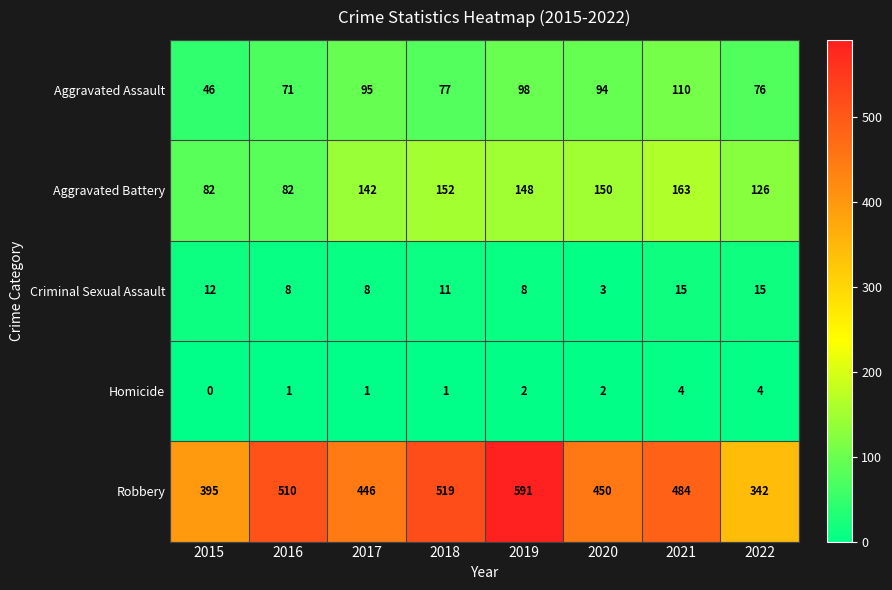

Rank the categories by Robbery value from lowest to highest.

2022, 2015, 2017, 2020, 2021, 2016, 2018, 2019